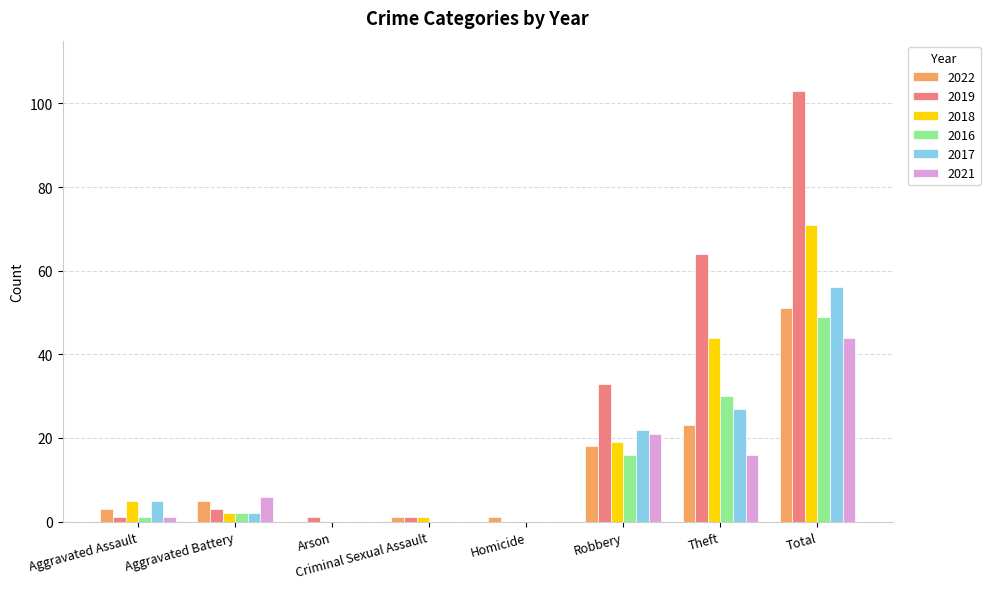

At which label does 2022 reach its peak?

Total